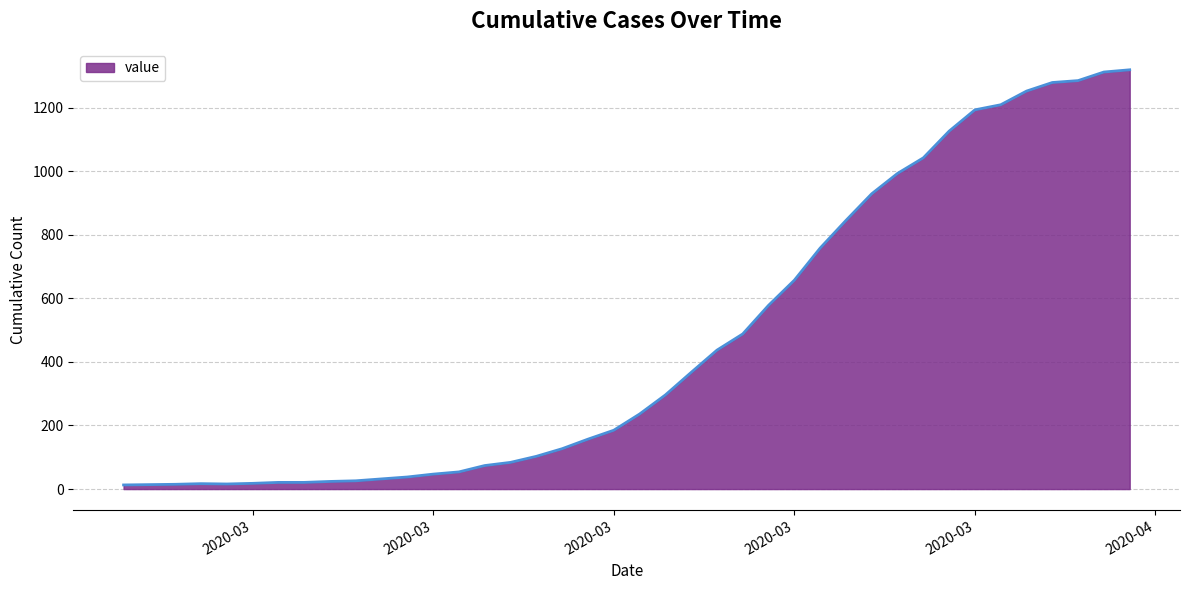

Count the number of data series in this chart.

1